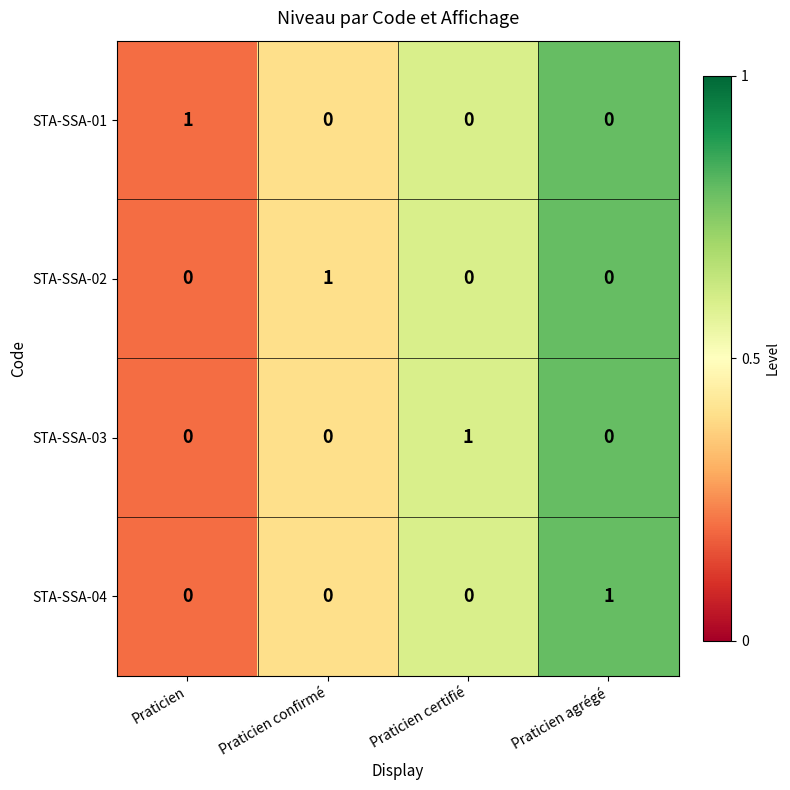

Which category has the highest value in the STA-SSA-01 series?

Praticien